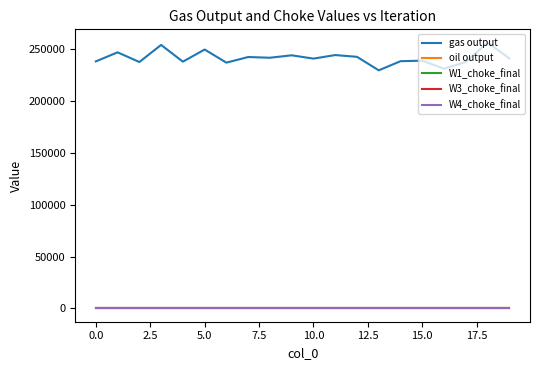

What is the lowest value of the gas output series?

229605.6